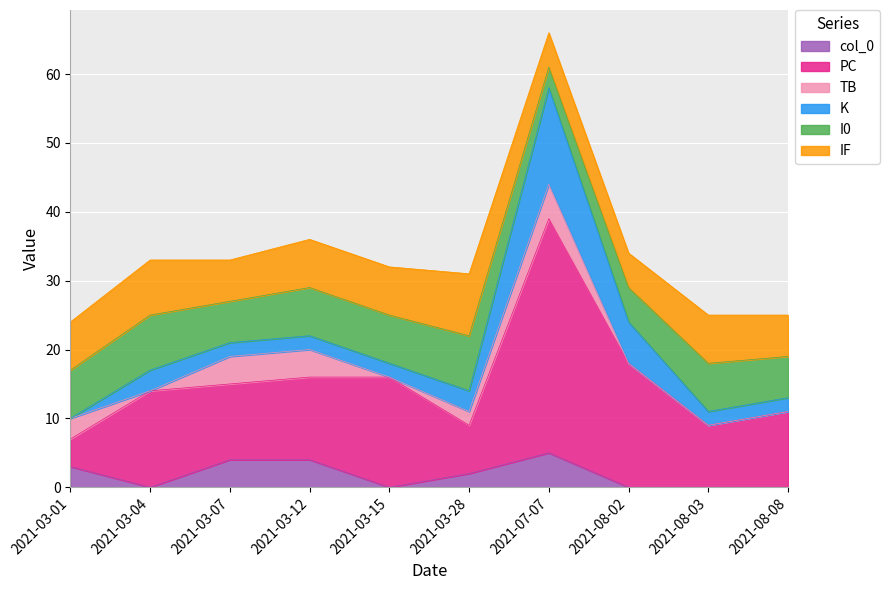

What is the label of the 1st point from the right?

2021-08-08